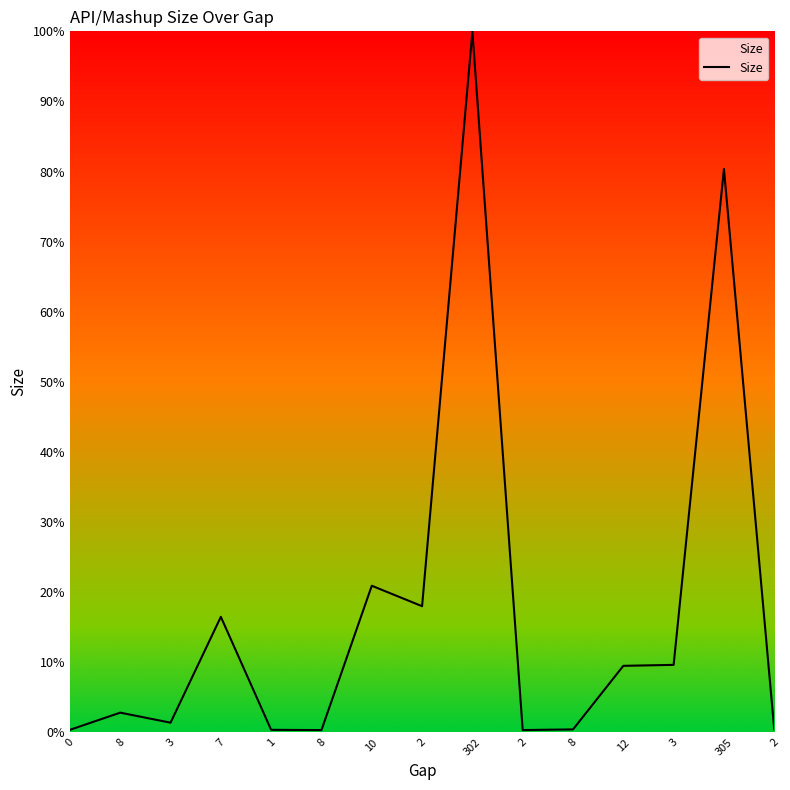

Reading left to right, transcribe all the data shown in this chart.

0=0.4	8=2.8	3=1.4	7=16.5	1=0.4	8=0.3	10=20.9	2=18.0	302=100.0	2=0.3	8=0.4	12=9.5	3=9.6	305=80.4	2=0.4